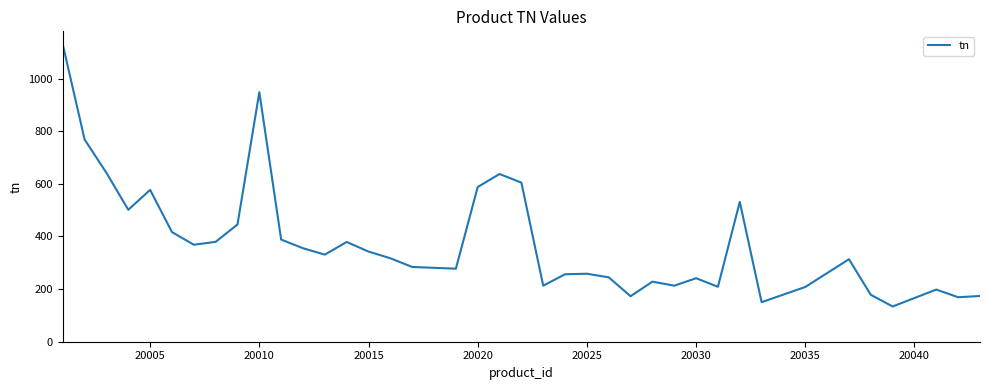

What is the maximum value shown in the chart?

1130.1